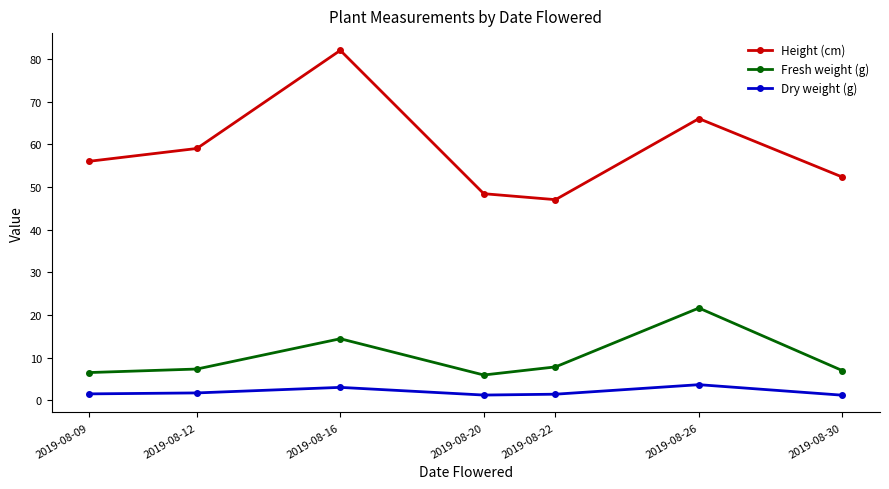

How many categories are shown in the chart?

7